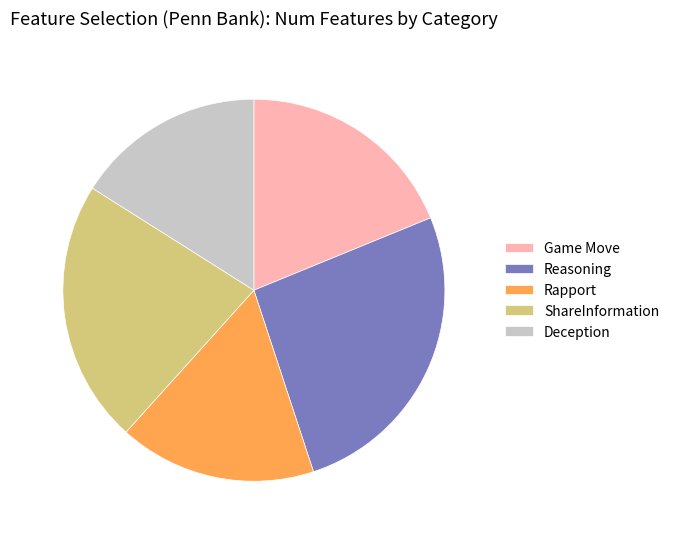

How many slices are in this pie chart?

5